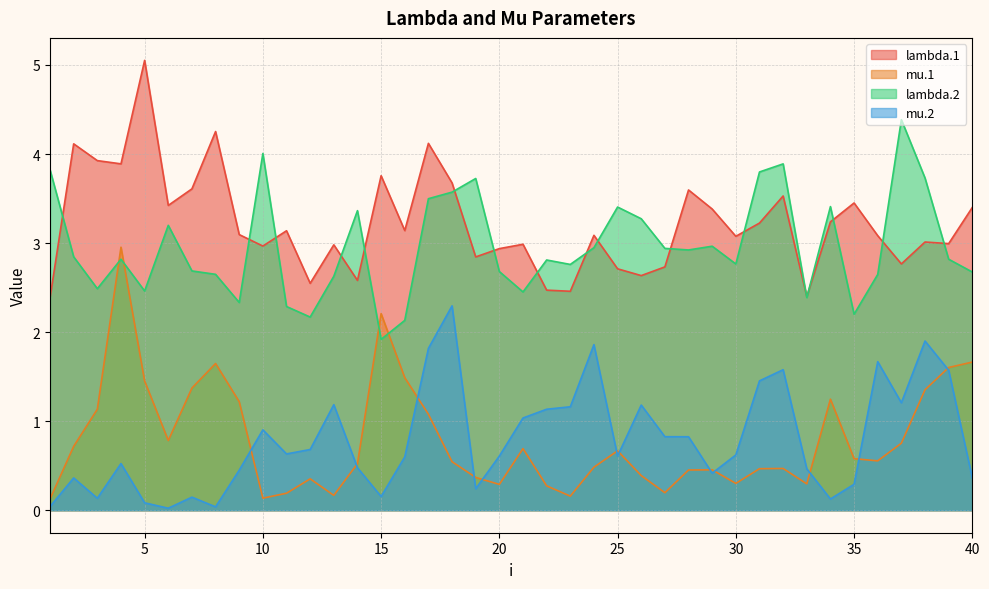

How many interior local peaks does the lambda.1 series have?

13